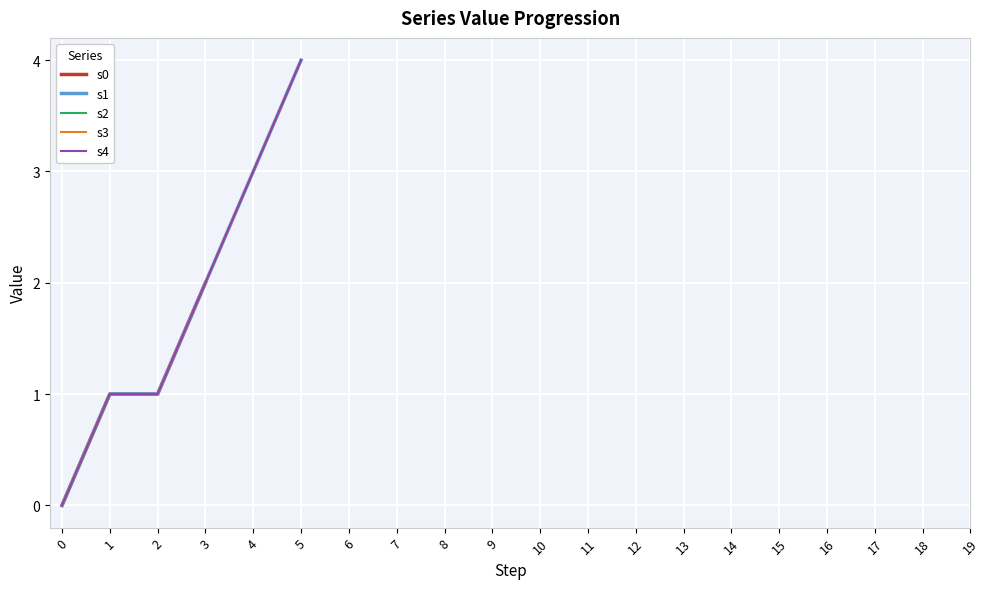

Is the value of s3 at 13 greater than the value of s0 at 13?

No